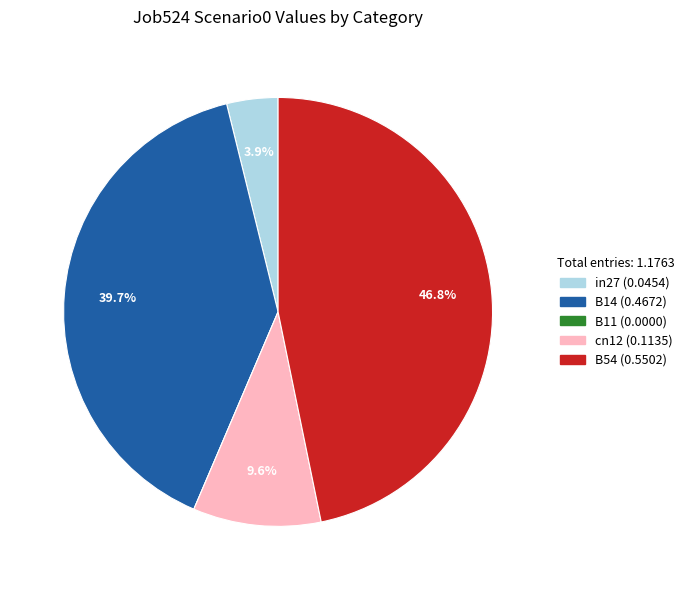

To the nearest percent, what portion does in27 represent?

4%